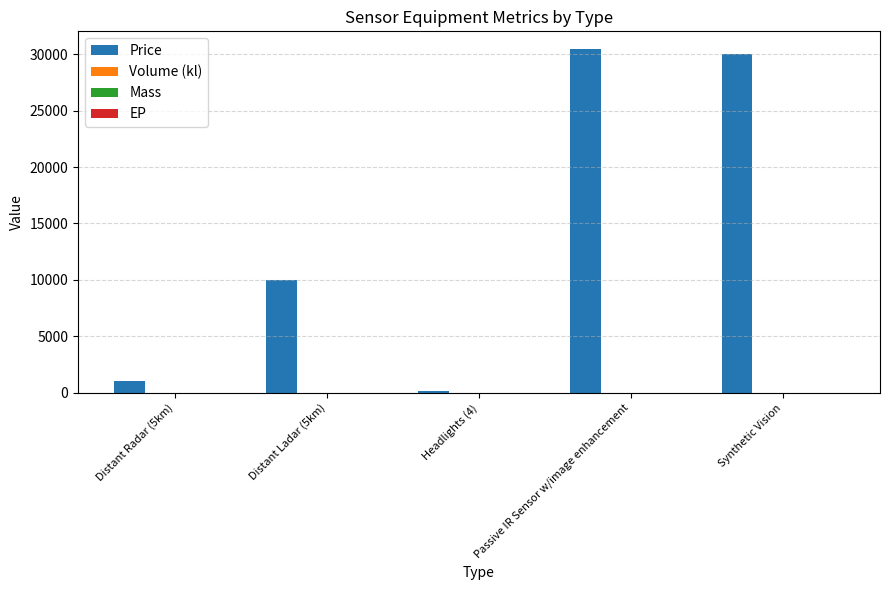

At which label is Price closest to 15350?

Distant Ladar (5km)